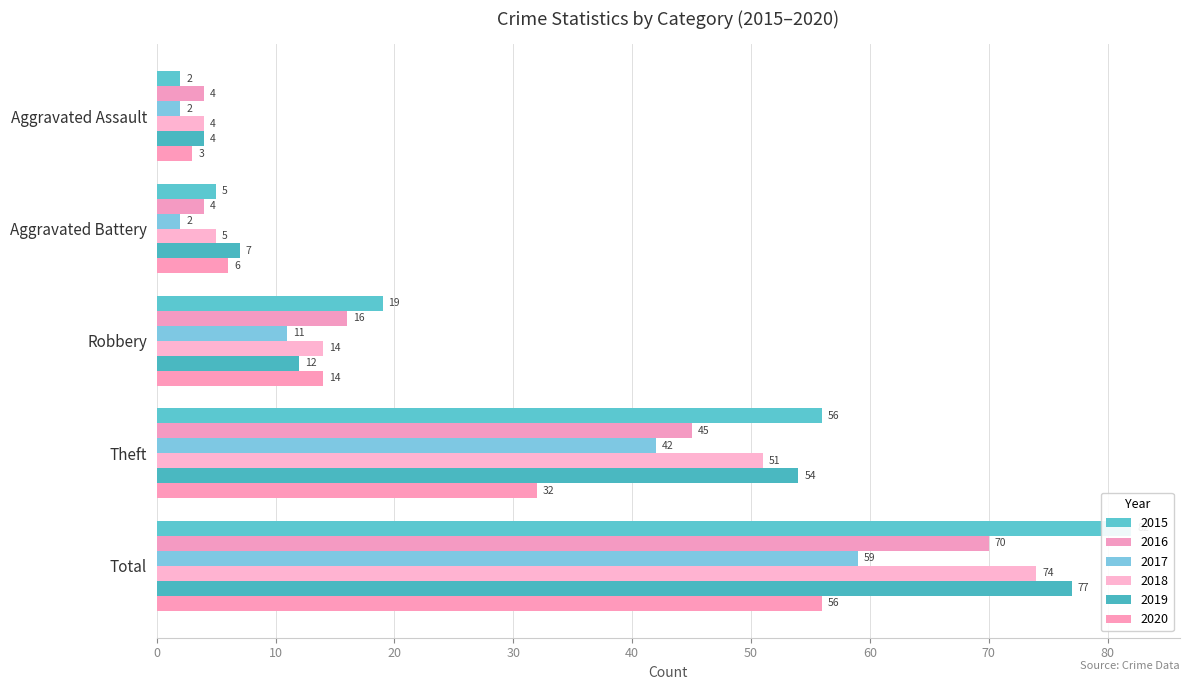

What position from the right is Total?

1